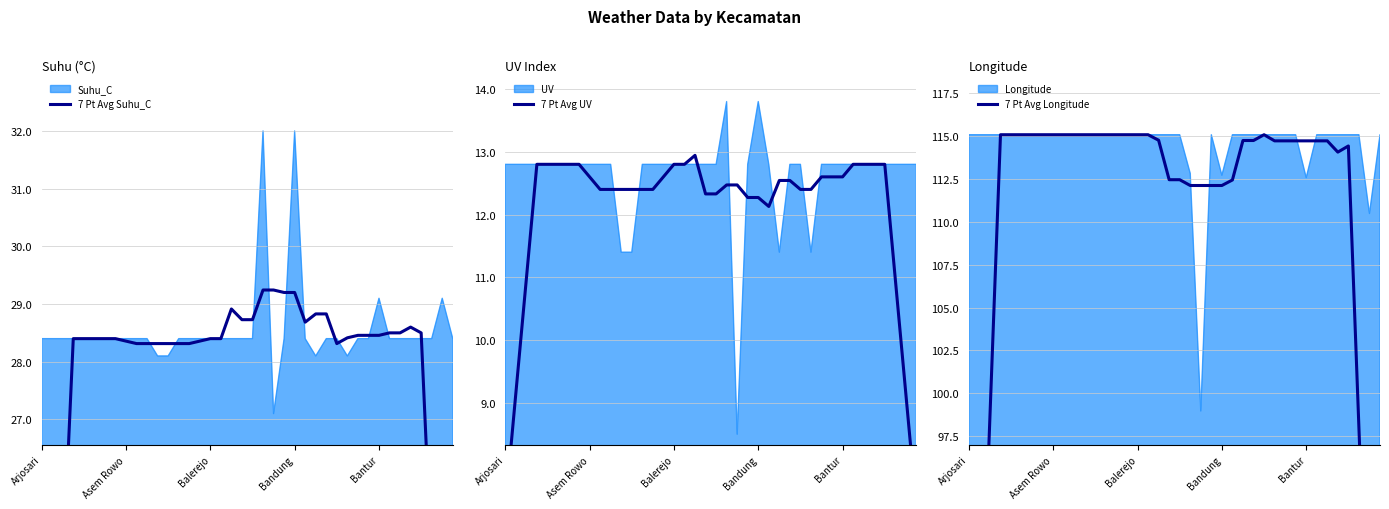

What is the lowest value of the 7 Pt Avg Longitude series?

65.1